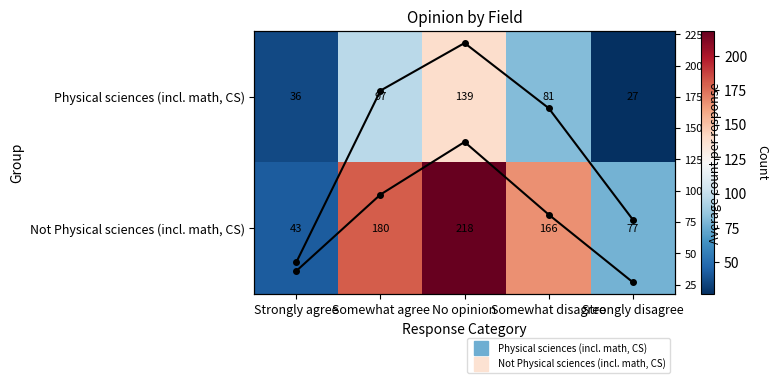

Which has a higher value, Somewhat disagree or Somewhat agree?

Somewhat agree